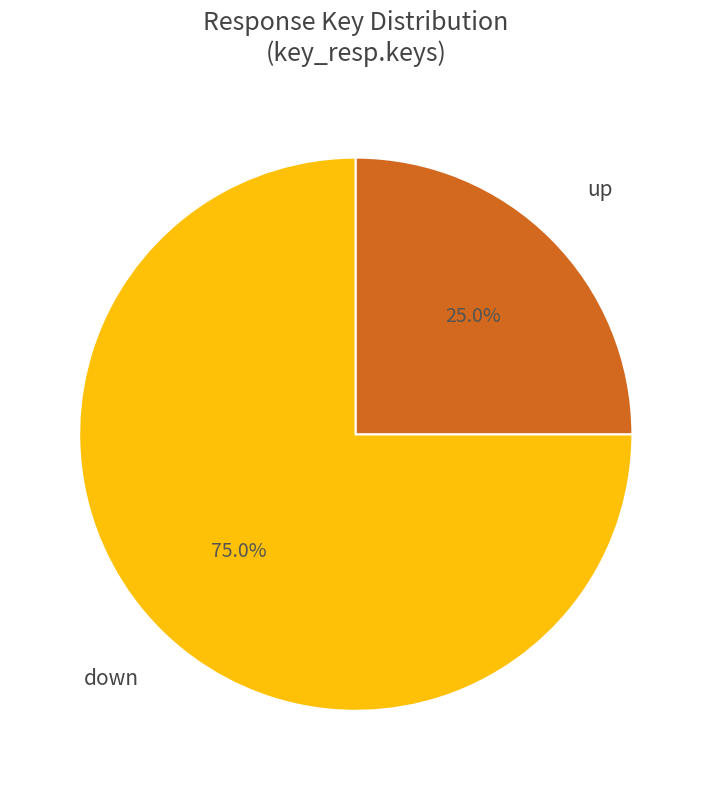

Does down represent more than half of the total?

Yes